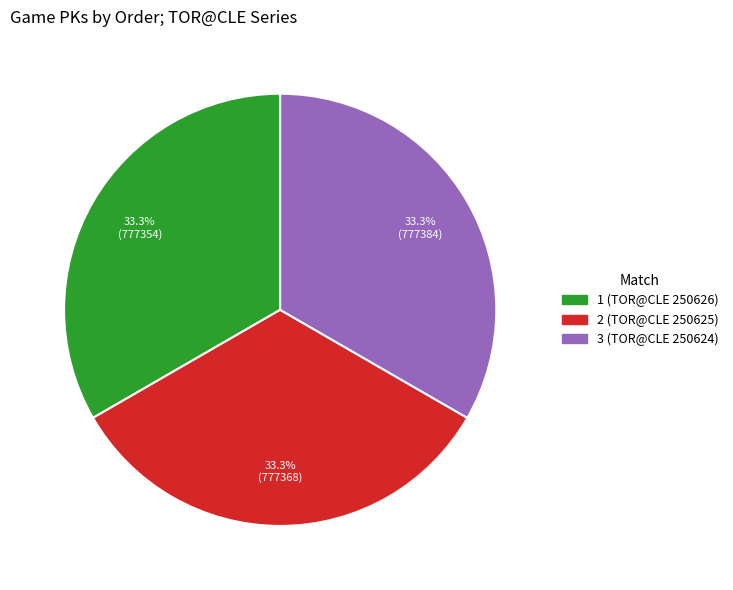

Is the sum of 1 (TOR@CLE 250626) and 3 (TOR@CLE 250624) greater than half?

Yes